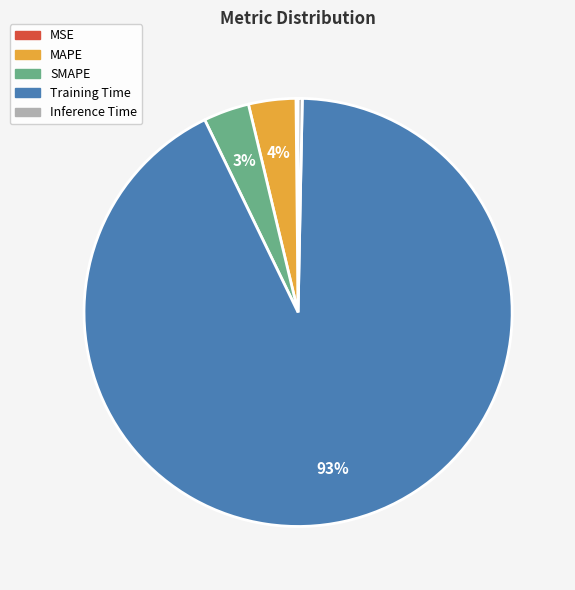

Do MAPE and Training Time together represent more than half of the pie?

Yes